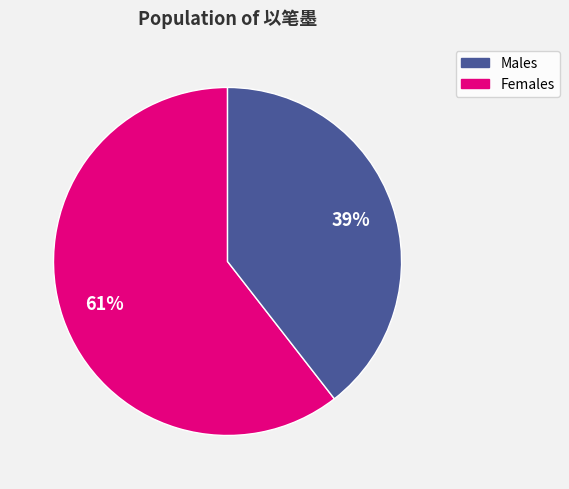

To the nearest percent, what is the average slice percentage?

50%